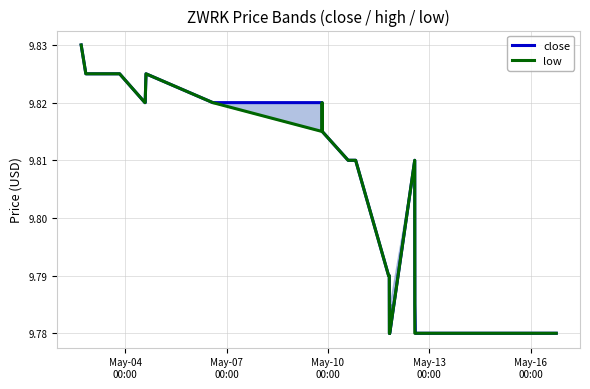

At how many categories does at least one series exceed 9?

40